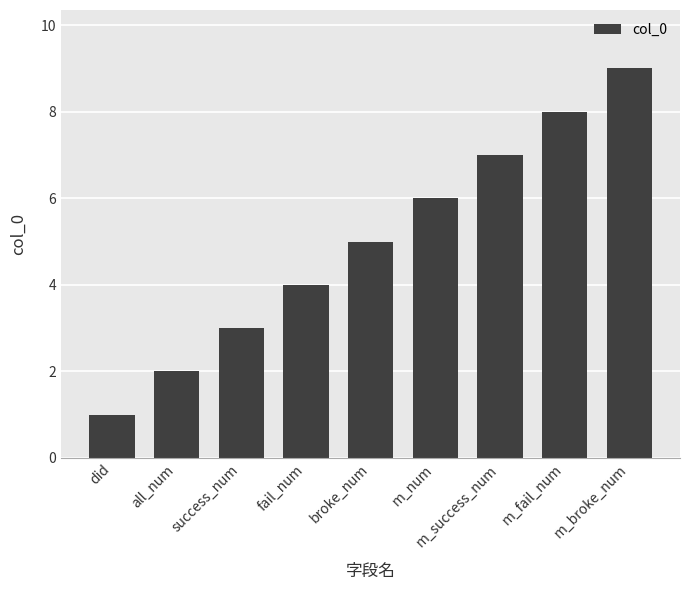

What is the smallest value displayed?

1